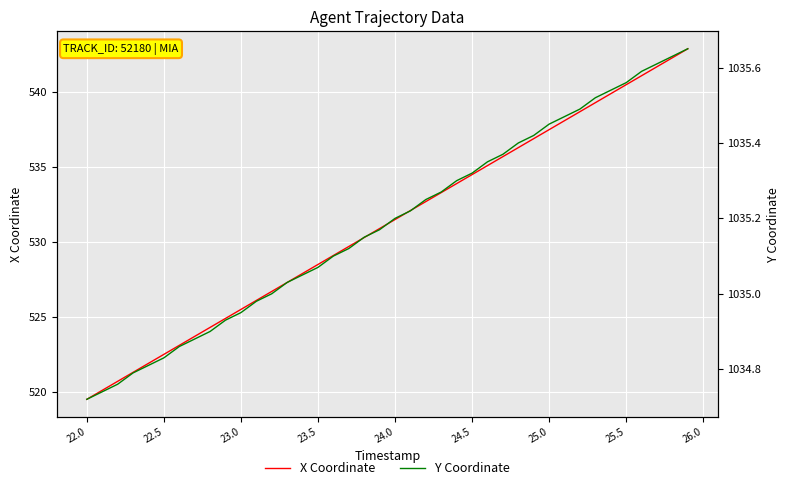

The value of Y at 17 is 480.6. True or false?

False